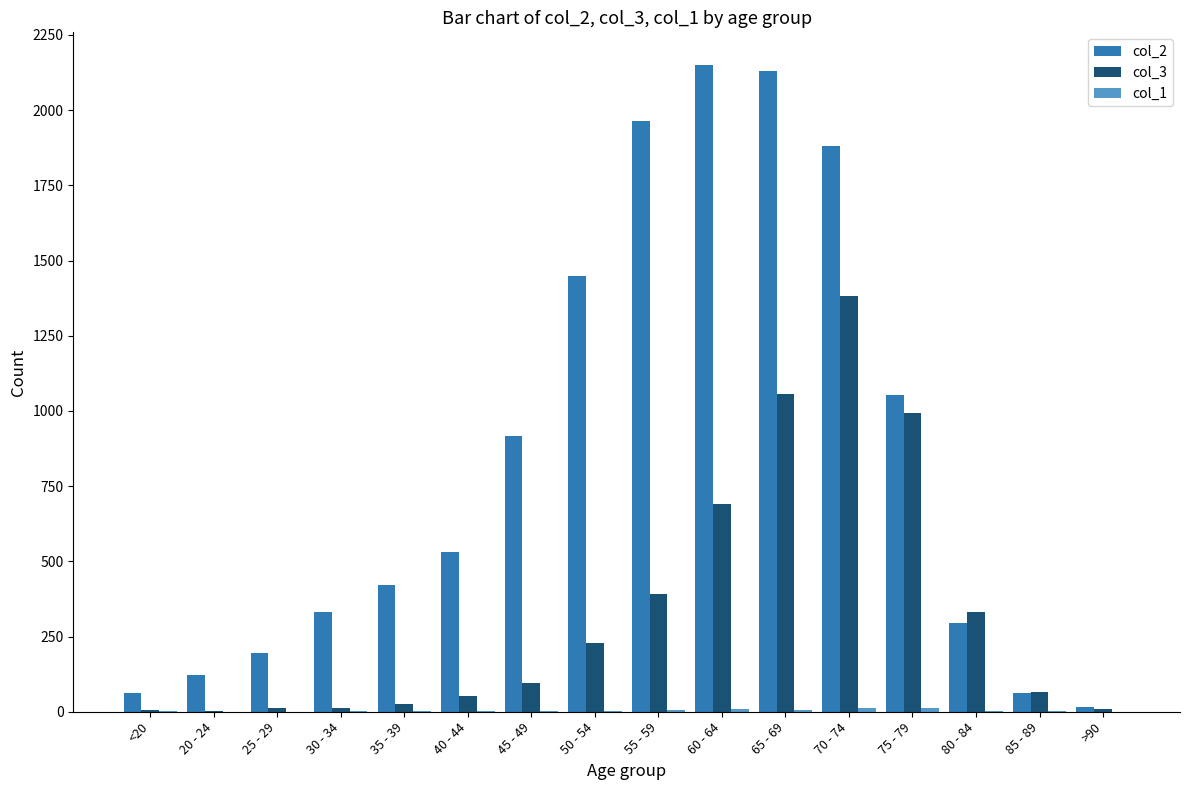

What is the greatest value displayed?

2151